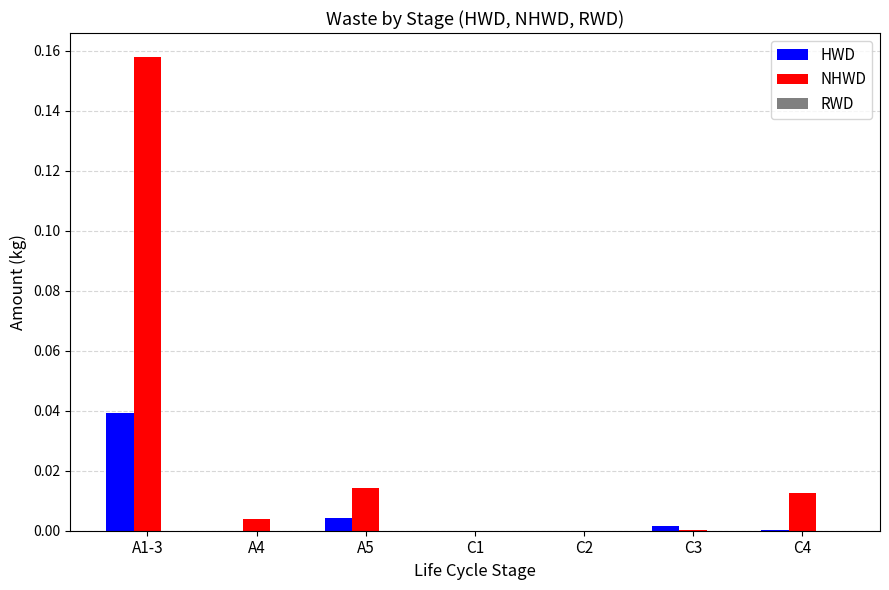

True or false: NHWD has a value of 0.0 at C3.

True